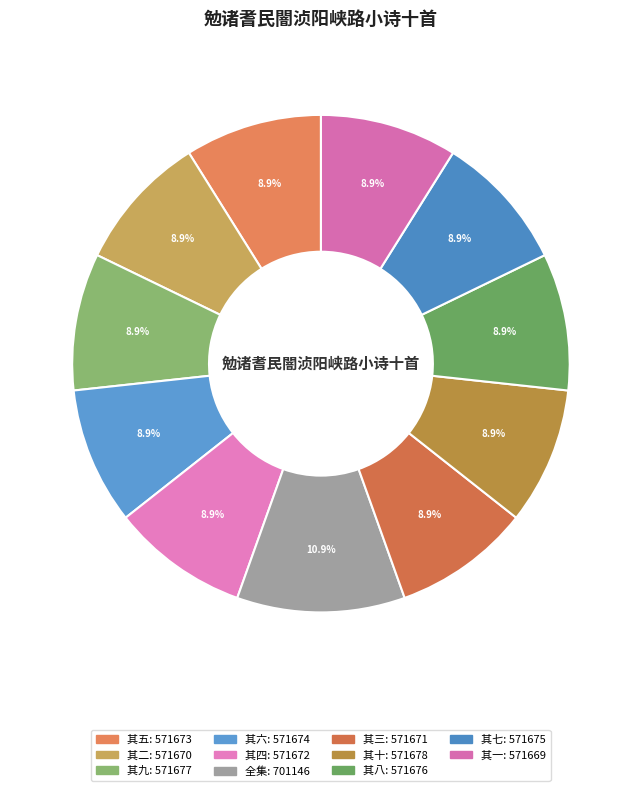

To the nearest percent, what is the difference between the largest and smallest slice percentages?

2%